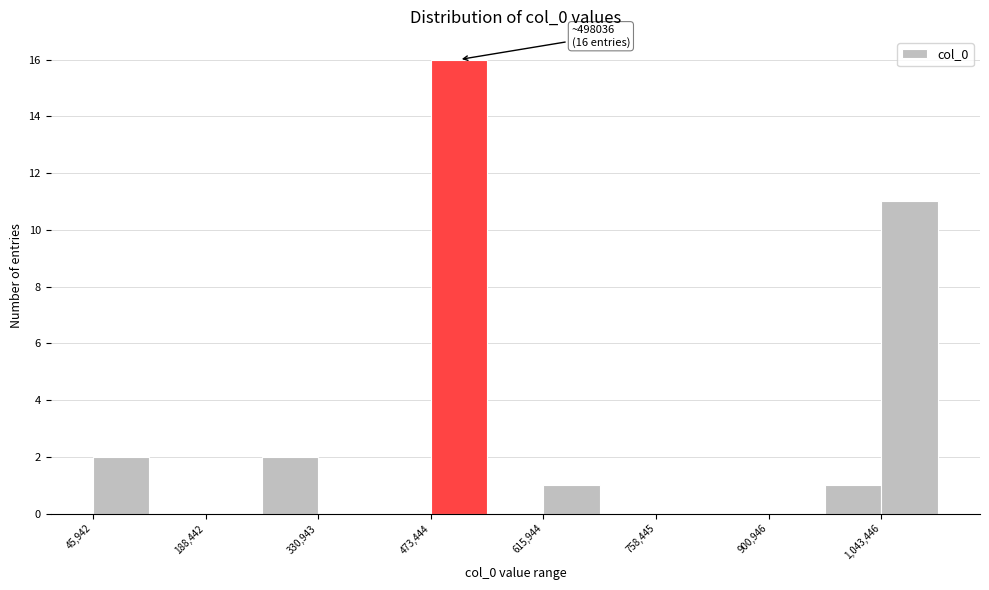

Around what value on the x-axis is the tallest bar? Give the approximate position of its centre, as read against the axis.

500000